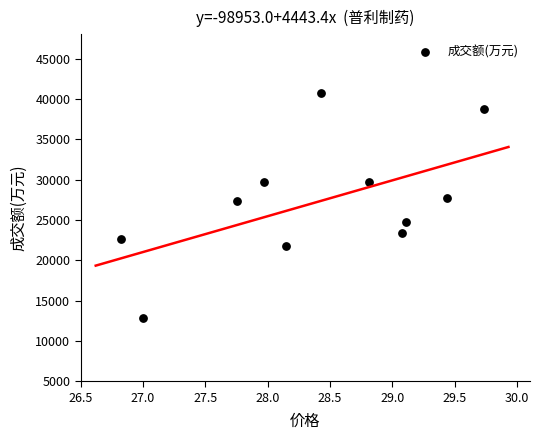

What is the range of Y values (max minus min)?

27892